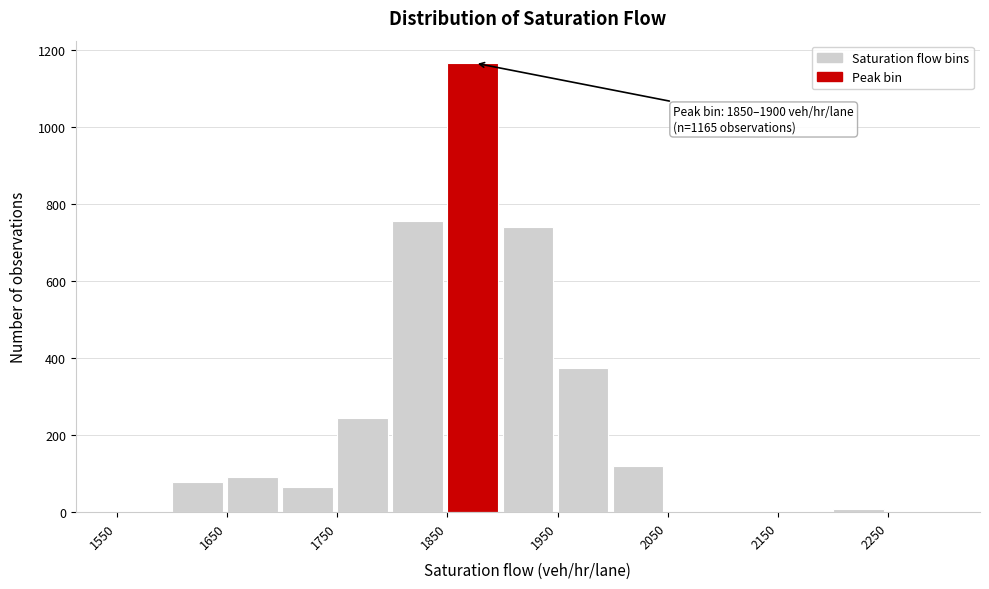

Which range on the x-axis has the tallest bar?

1850 to 1900